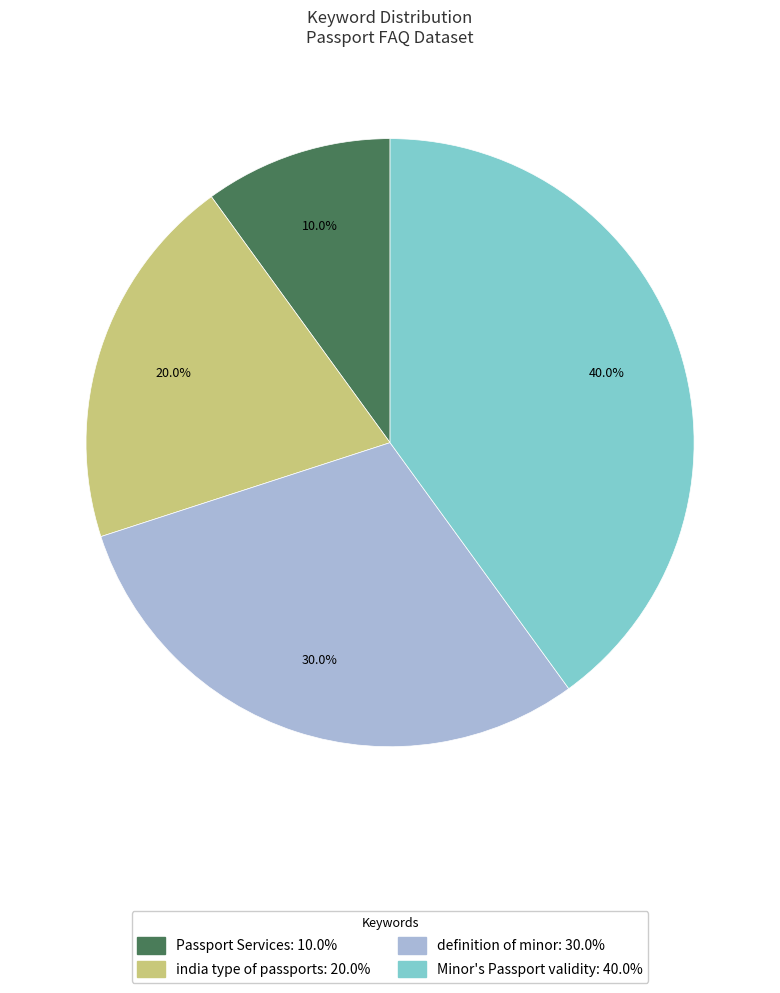

How many segments does this pie chart have?

4